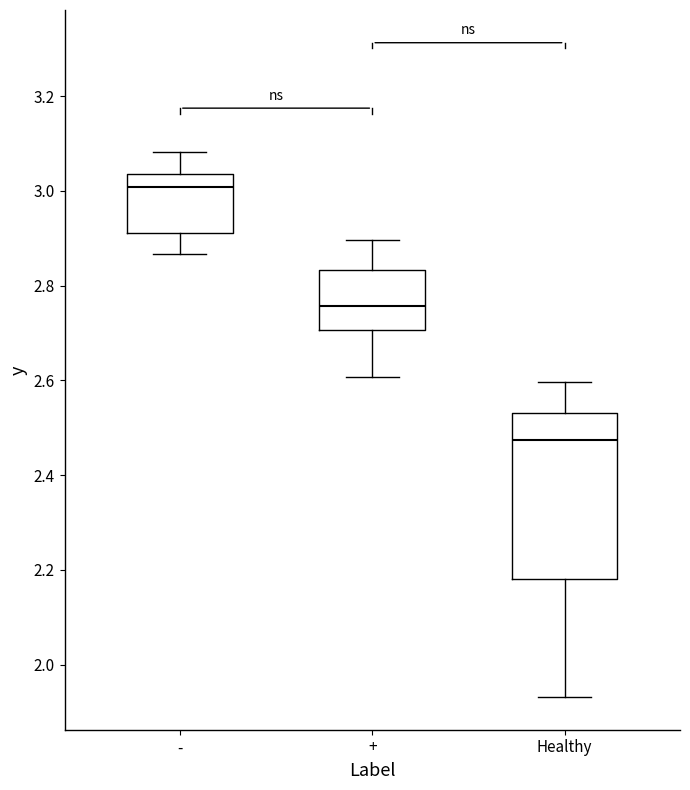

Which box's median line is the lowest?

Healthy